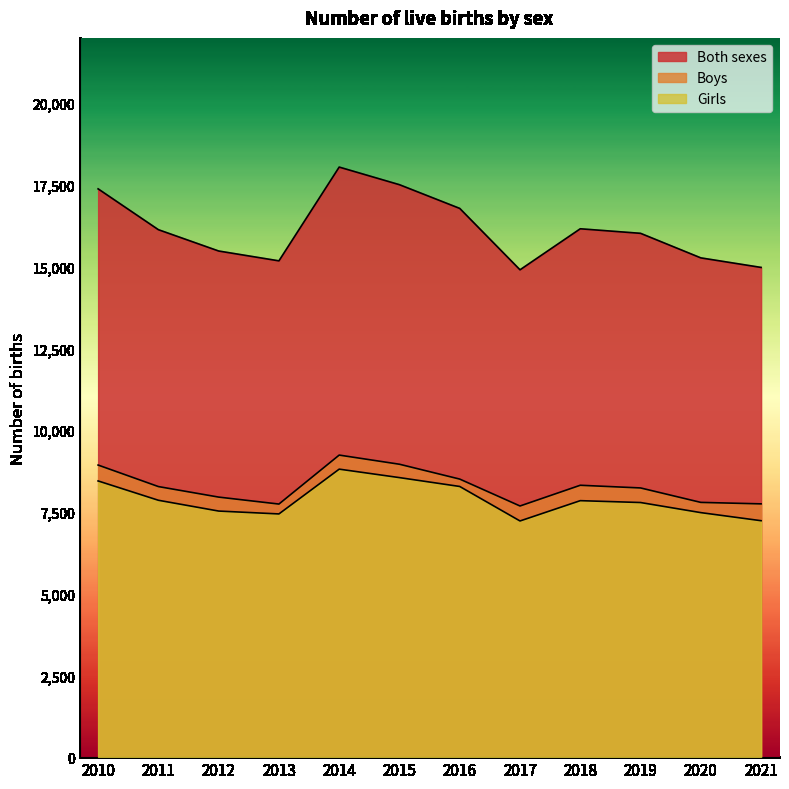

What is the difference between the maximum and minimum values in the Both sexes series?

3142